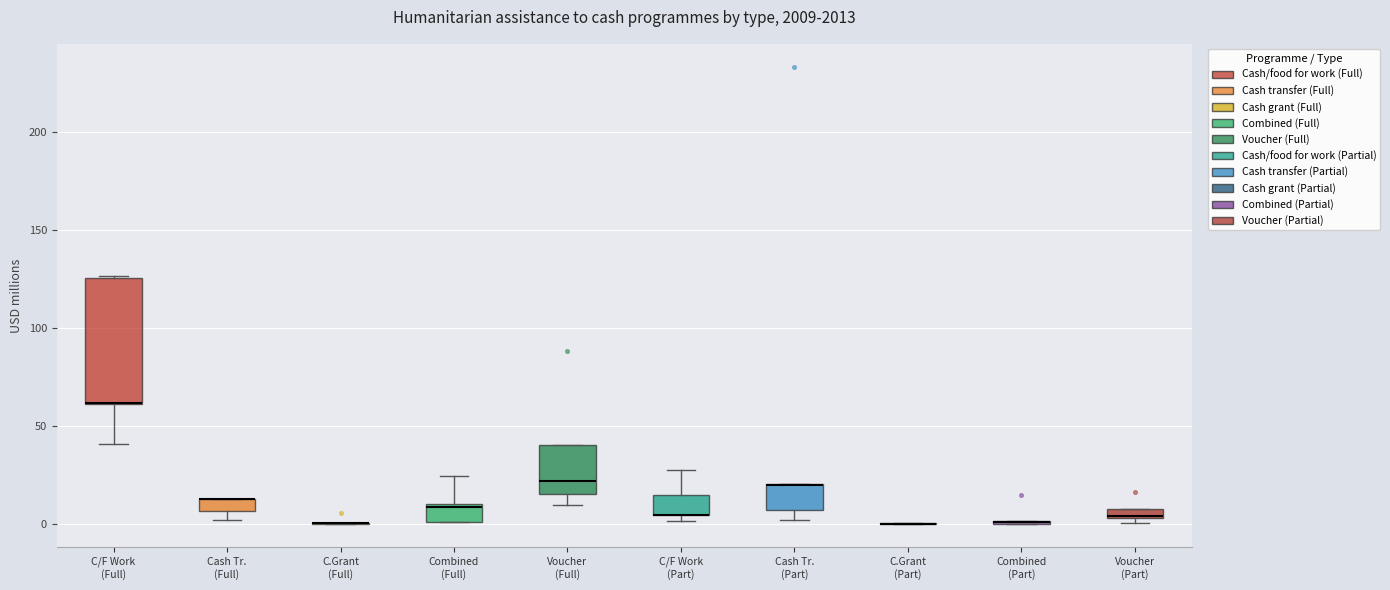

Where is the lower edge of the box for Cash Tr. (Part) on the y-axis? The values are not printed on the chart, so give them approximately, as read against the axis.

5